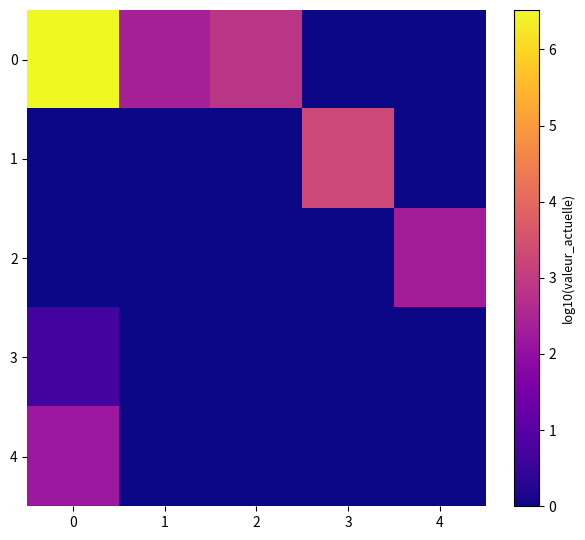

Rank the series by their maximum value, from lowest to highest.

3, 4, 2, 1, 0